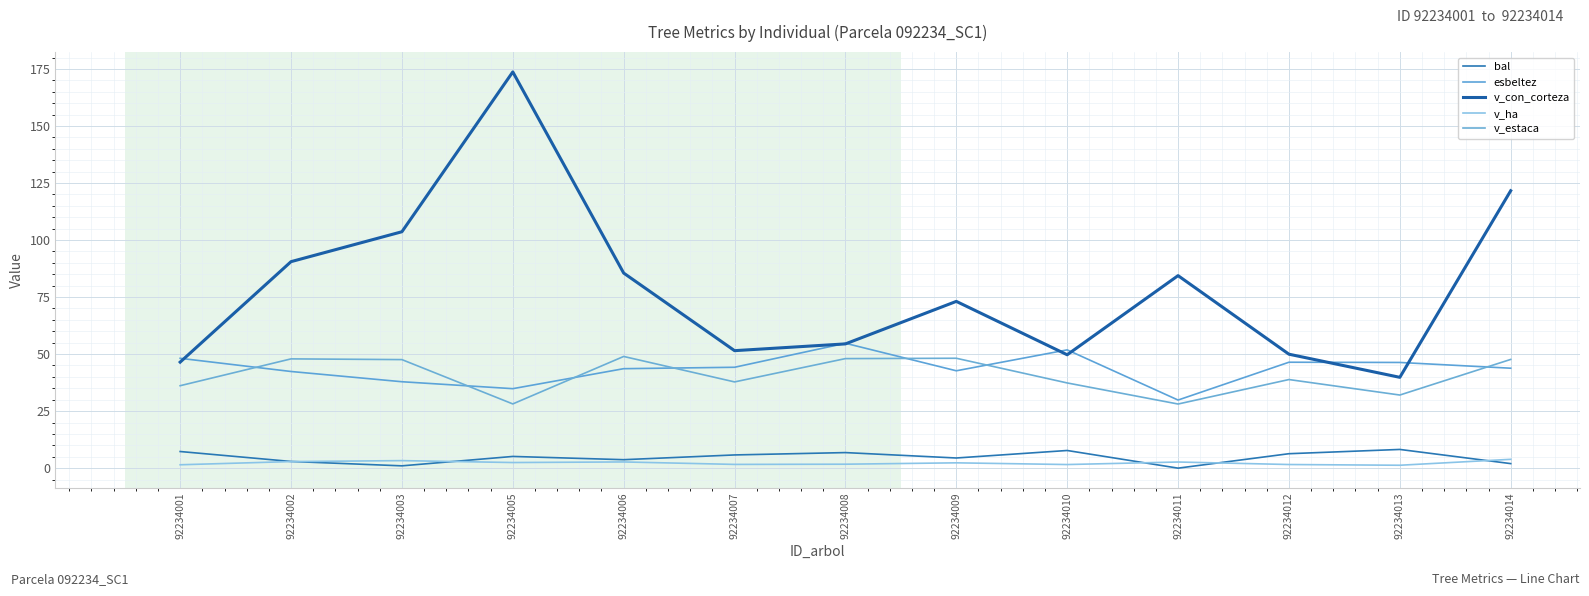

Does the chart display data point markers on the line(s)?

No